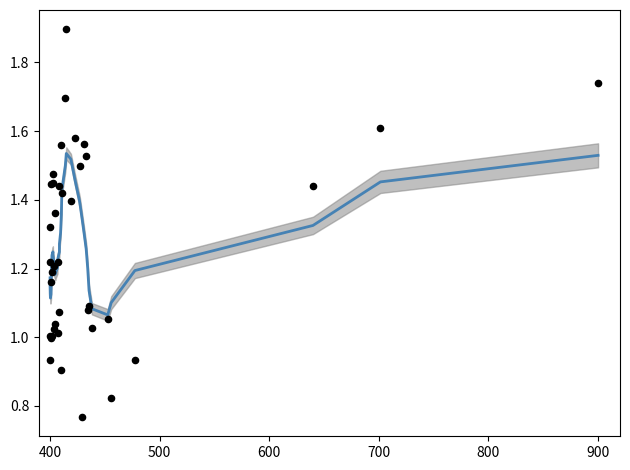

Which series has the largest total across all categories?

data points